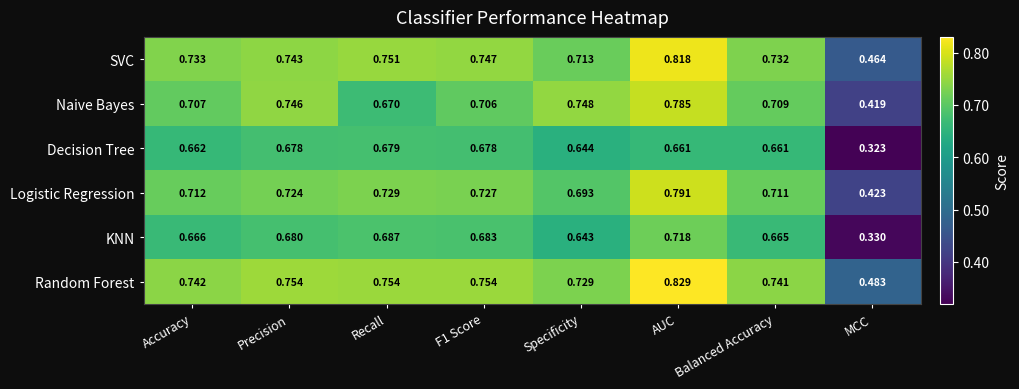

Which category has the highest value in the SVC series?

AUC